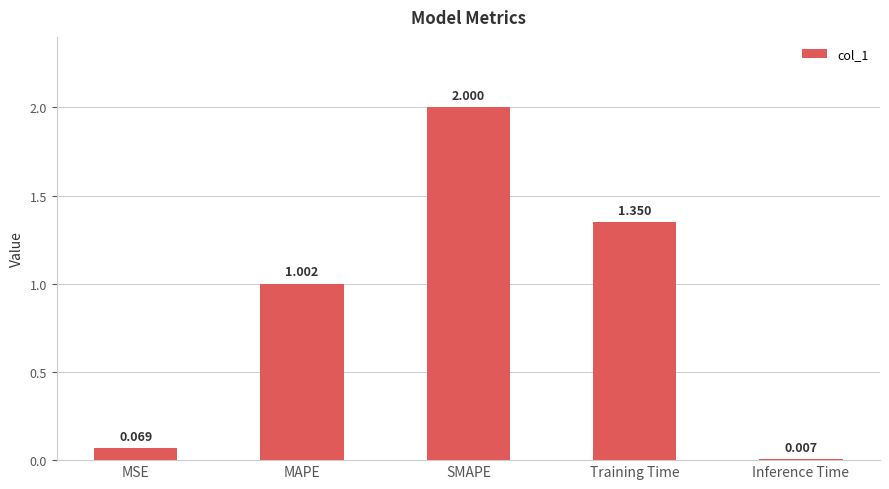

What is the average value?

0.9